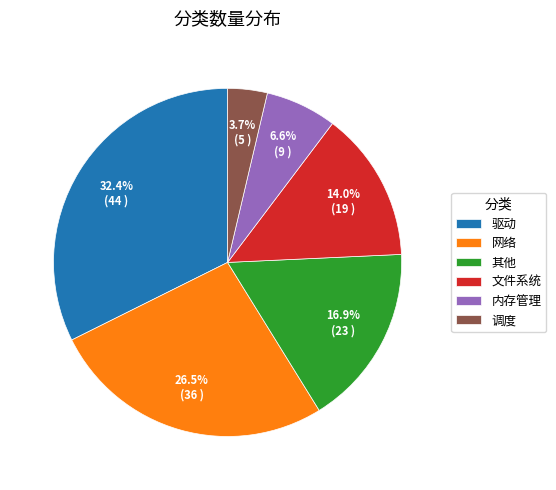

Rank the categories by value from lowest to highest.

调度, 内存管理, 文件系统, 其他, 网络, 驱动